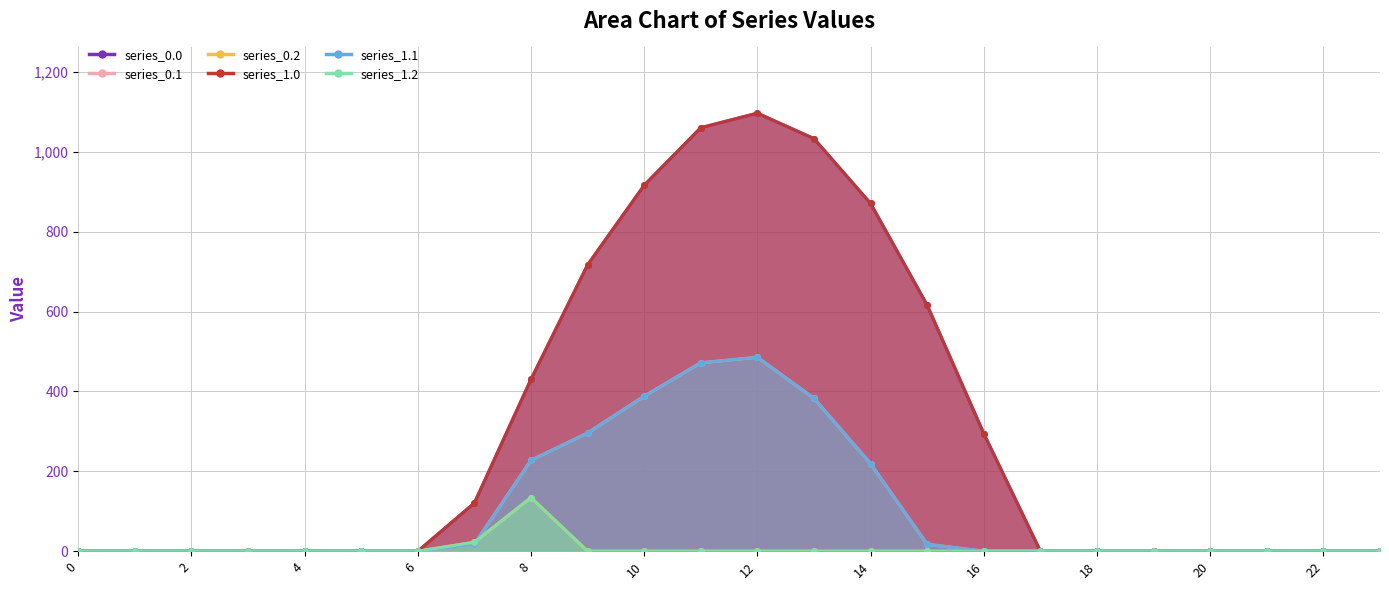

Reading right to left, transcribe all the data shown in this chart.

series_0.0: 0.0	0.0	0.0	0.0	0.0	0.0	0.0	294.5	615.9	870.6	1032.9	1096.7	1060.3	916.2	716.9	430.3	120.6	0.0	0.0	0.0	0.0	0.0	0.0	0.0
series_0.1: 0.0	0.0	0.0	0.0	0.0	0.0	0.0	0.0	17.3	219.2	382.7	485.4	471.7	388.1	295.9	227.5	17.7	0.0	0.0	0.0	0.0	0.0	0.0	0.0
series_0.2: 0.0	0.0	0.0	0.0	0.0	0.0	0.0	0.0	0.0	0.0	0.0	0.0	0.0	0.0	0.0	134.2	22.3	0.0	0.0	0.0	0.0	0.0	0.0	0.0
series_1.0: 0.0	0.0	0.0	0.0	0.0	0.0	0.0	294.5	615.9	870.6	1032.9	1096.7	1060.3	916.2	716.9	430.3	120.6	0.0	0.0	0.0	0.0	0.0	0.0	0.0
series_1.1: 0.0	0.0	0.0	0.0	0.0	0.0	0.0	0.0	17.3	219.2	382.7	485.4	471.7	388.1	295.9	227.5	17.7	0.0	0.0	0.0	0.0	0.0	0.0	0.0
series_1.2: 0.0	0.0	0.0	0.0	0.0	0.0	0.0	0.0	0.0	0.0	0.0	0.0	0.0	0.0	0.0	134.2	22.3	0.0	0.0	0.0	0.0	0.0	0.0	0.0